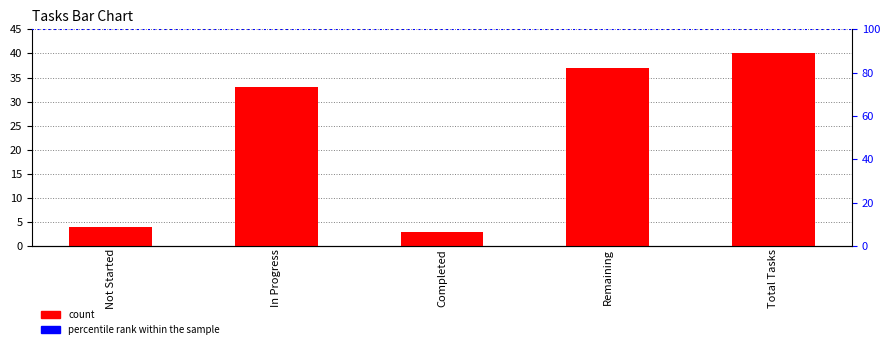

Count the number of values greater than 33.

2